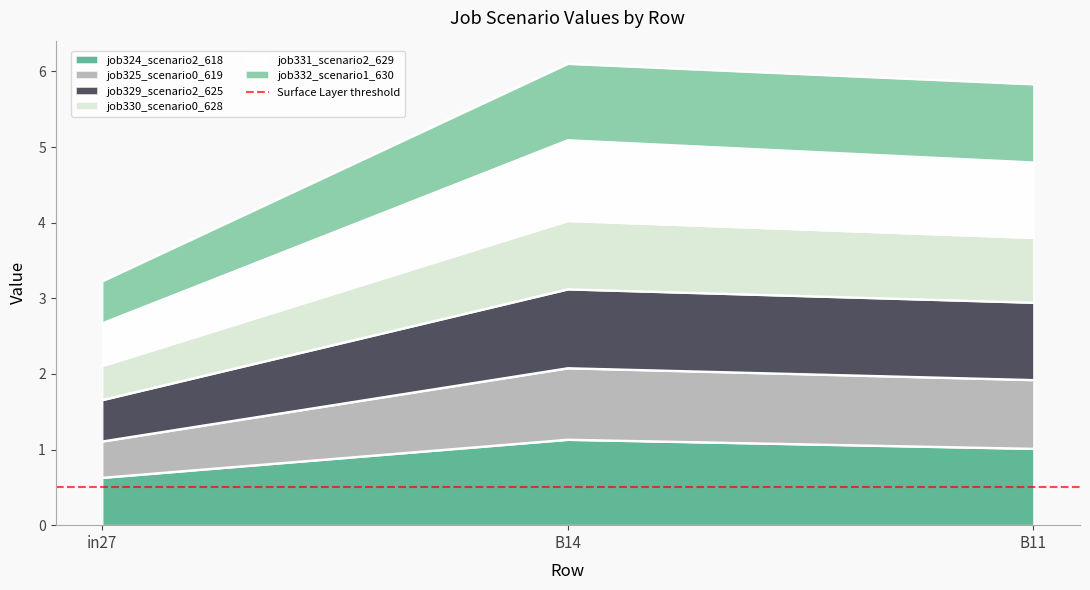

Is the value of job325_scenario0_619 at B14 greater than the value of job332_scenario1_630 at in27?

Yes